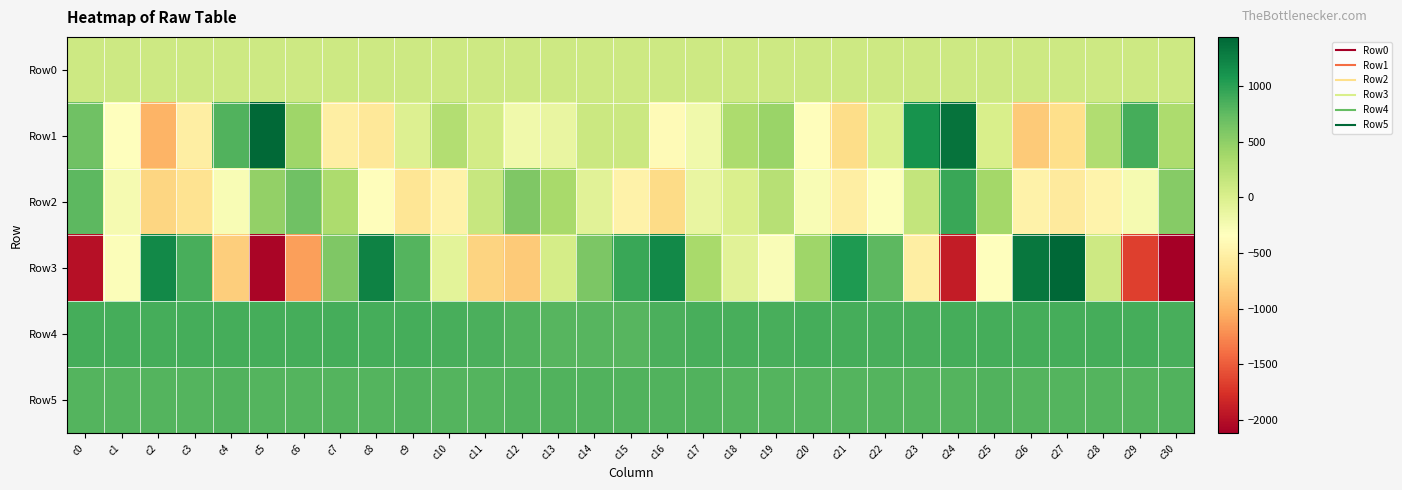

What is the minimum value shown in the chart?

-2122.0